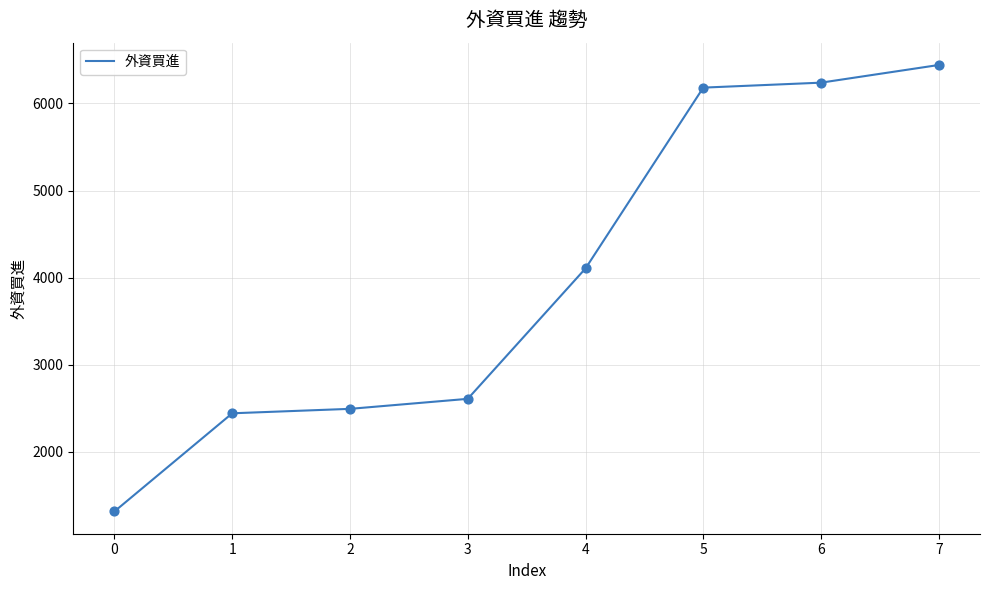

Which has a higher value, 3 or 6?

6